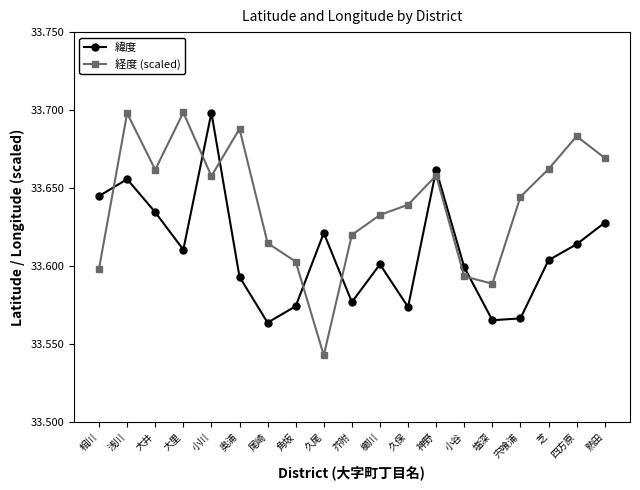

Is it true that 経度 (scaled) equals 23.1 at 塩深?

False